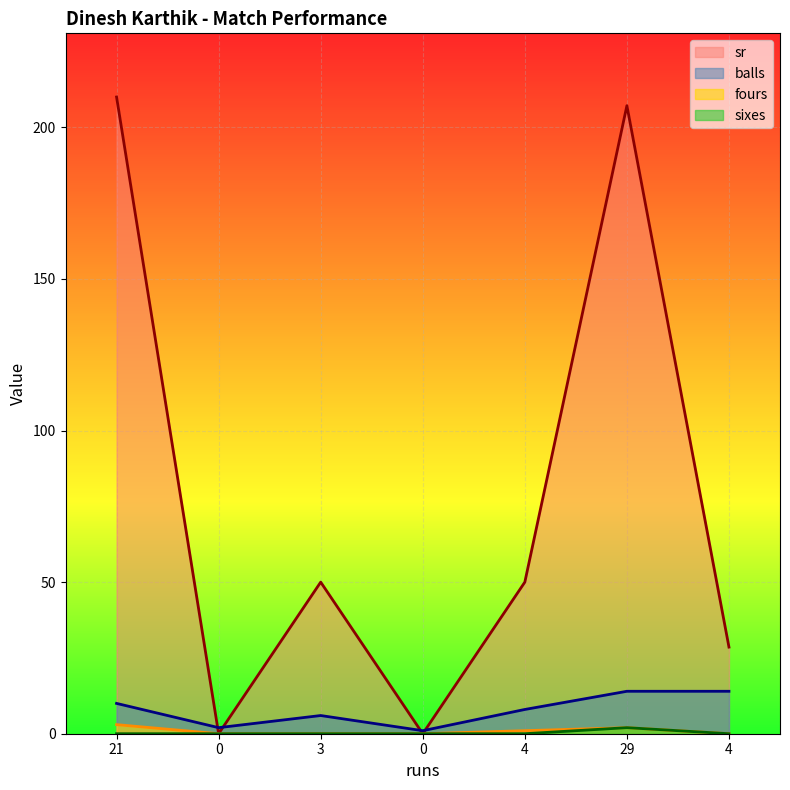

At which category is the sum across all series the highest?

29